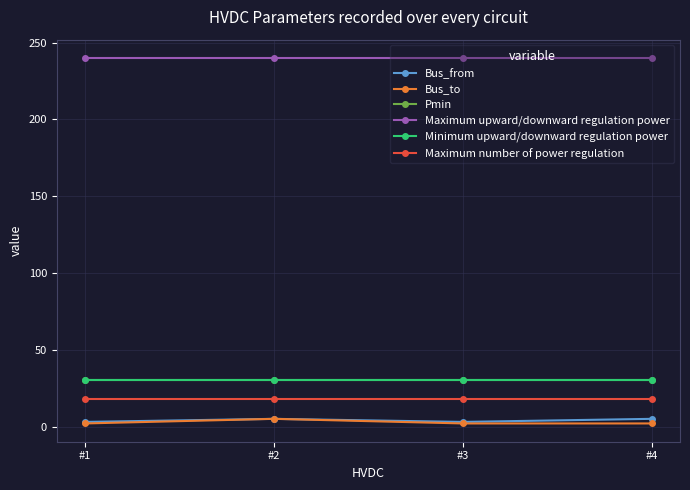

What is the difference between the Bus_to values at #1 and #2?

3